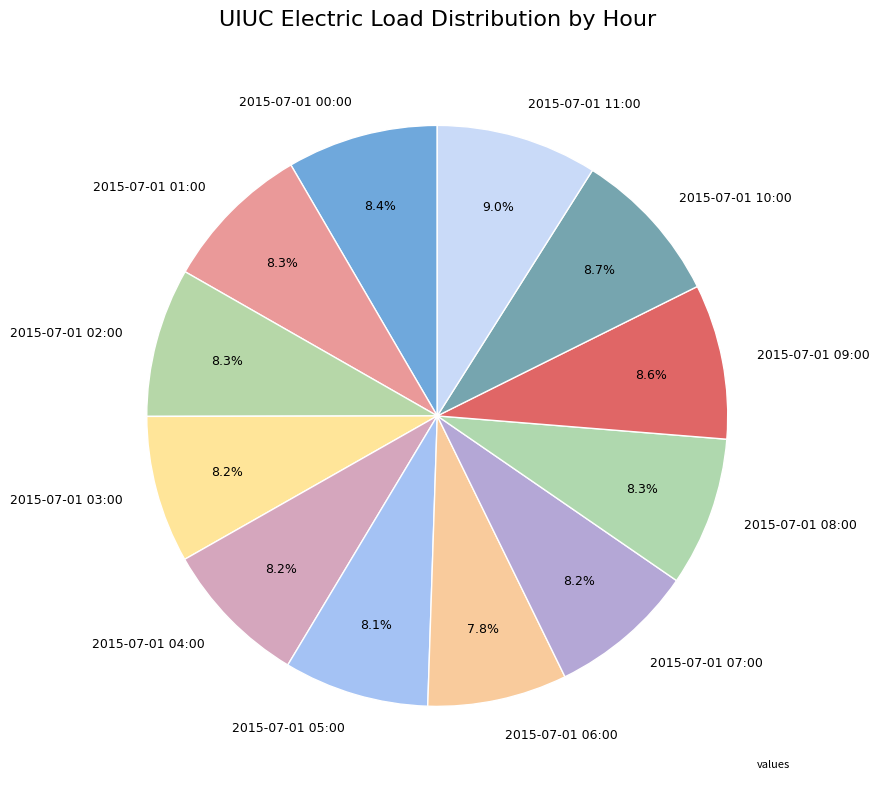

To the nearest percent, what percentage of the pie is 2015-07-01 00:00?

8%